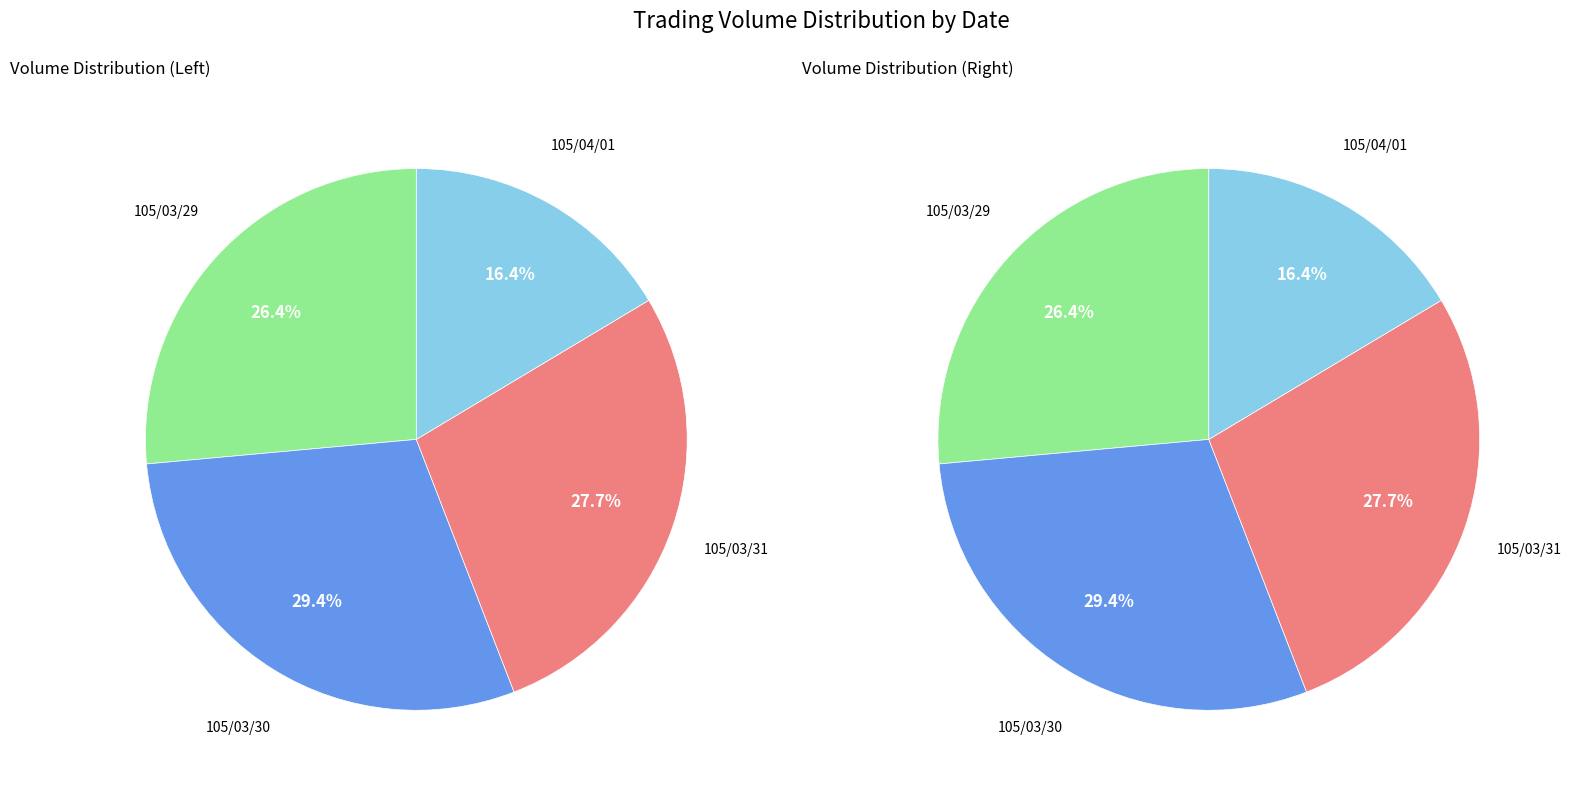

To the nearest percent, what is the combined percentage of 105/03/29 and 105/03/31?

54%